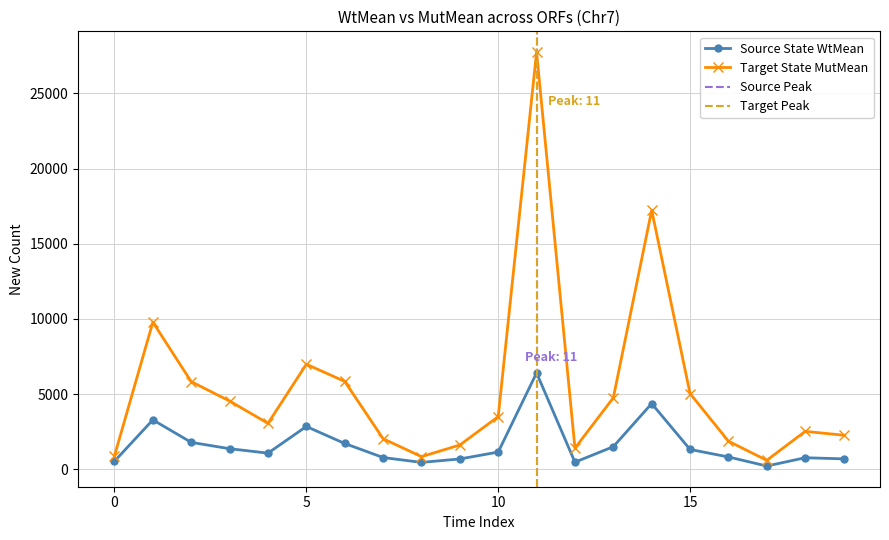

How many lines are shown in the chart?

2